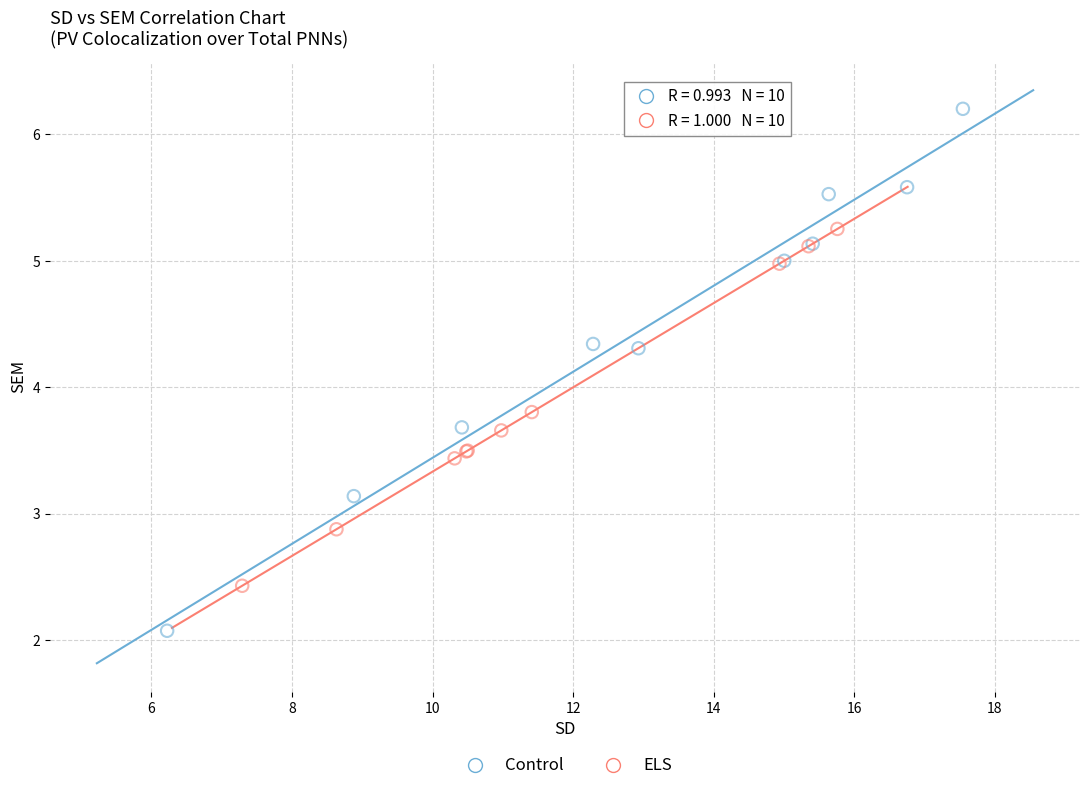

Which series has the widest spread of Y values?

Control